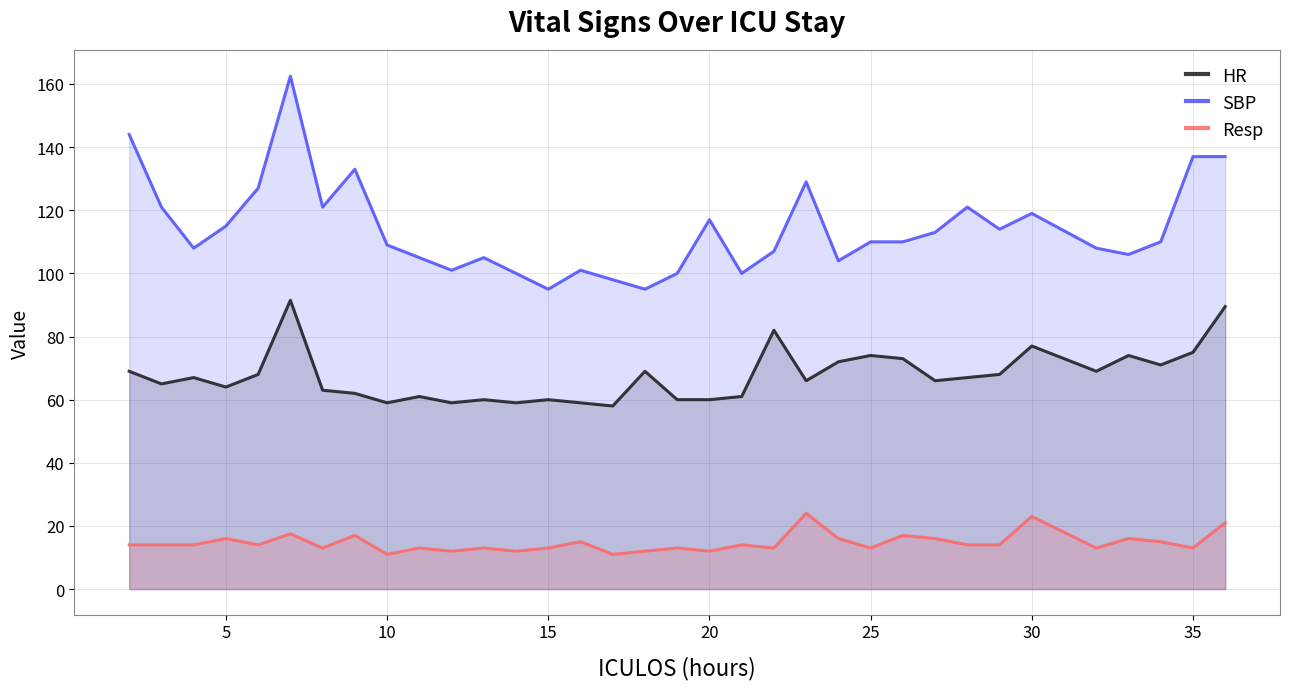

Is it true that SBP equals 190.1 at 20?

False